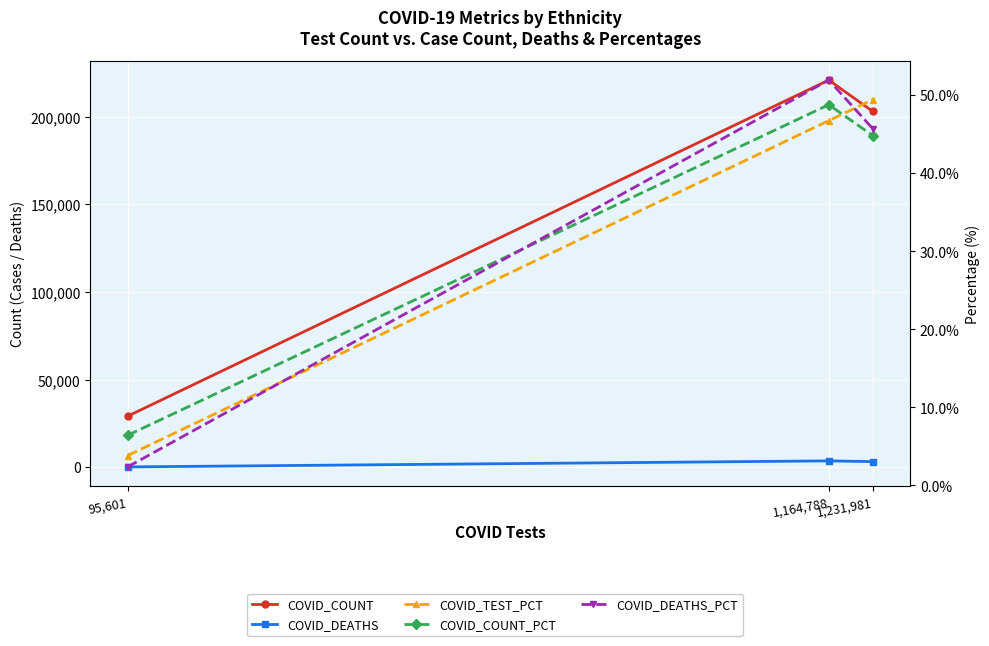

Which has a higher value, 95,601 or 1,231,981?

1,231,981